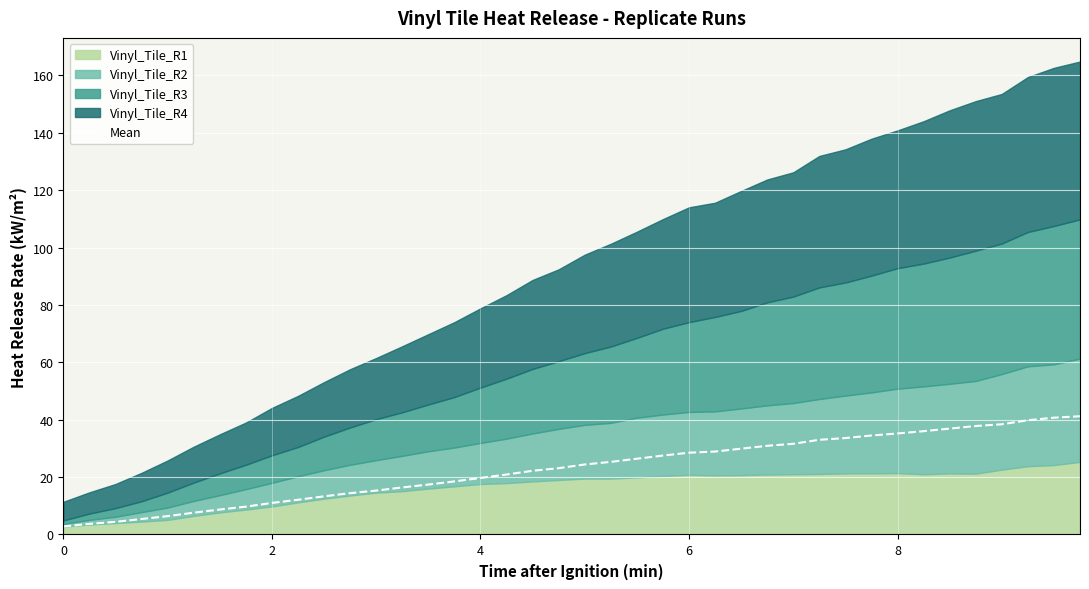

What is the smallest value displayed?

2.8